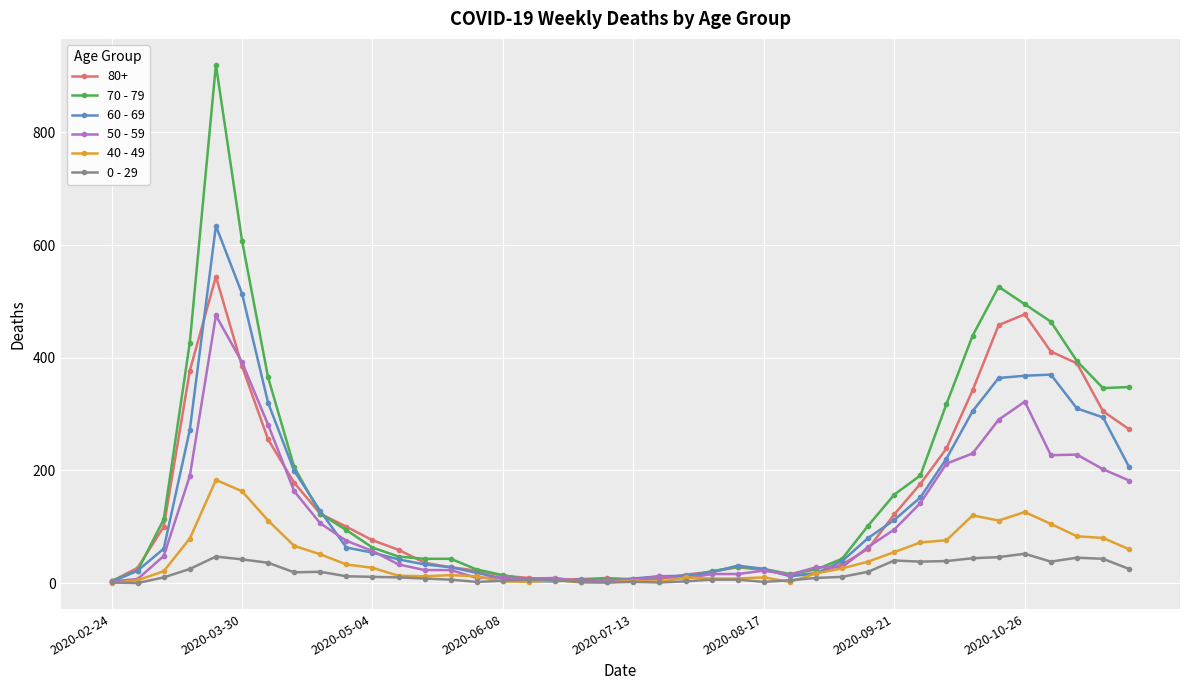

Rank the series by their maximum value, from highest to lowest.

70 - 79, 60 - 69, 80+, 50 - 59, 40 - 49, 0 - 29